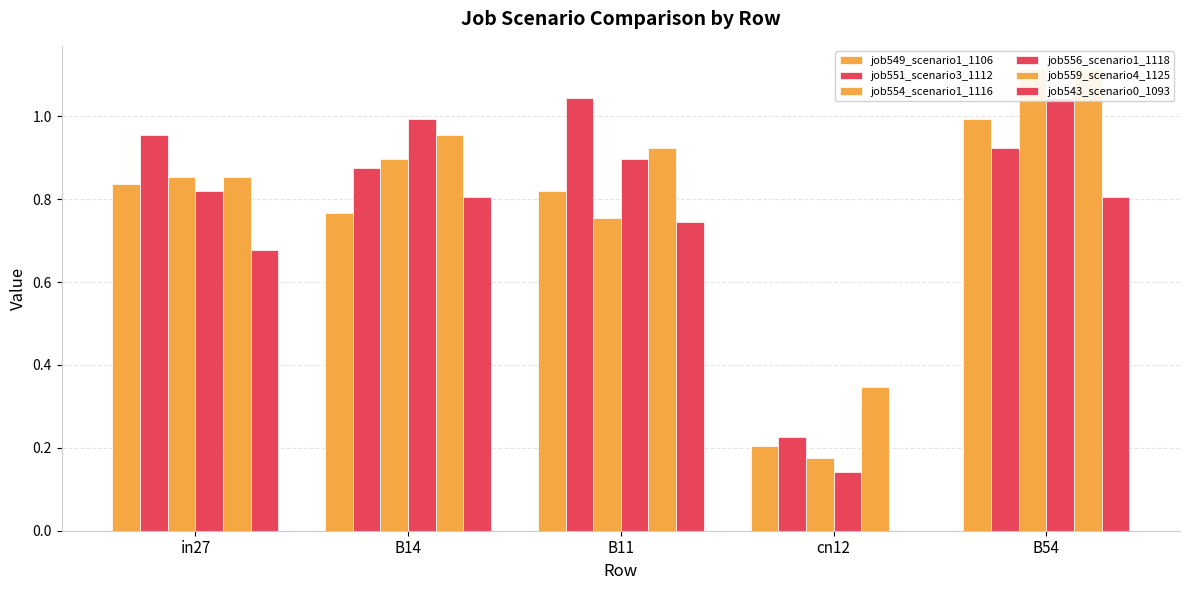

Reading left to right, extract all data points from this chart.

job549_scenario1_1106: in27=0.8	B14=0.8	B11=0.8	cn12=0.2	B54=1.0
job551_scenario3_1112: in27=1.0	B14=0.9	B11=1.0	cn12=0.2	B54=0.9
job554_scenario1_1116: in27=0.9	B14=0.9	B11=0.8	cn12=0.2	B54=1.1
job556_scenario1_1118: in27=0.8	B14=1.0	B11=0.9	cn12=0.1	B54=1.0
job559_scenario4_1125: in27=0.9	B14=1.0	B11=0.9	cn12=0.3	B54=1.1
job543_scenario0_1093: in27=0.7	B14=0.8	B11=0.7	cn12=0.0	B54=0.8